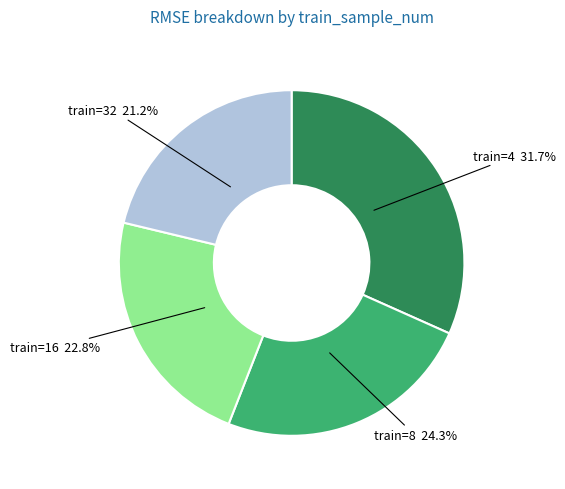

How much of the chart is everything except train=16 22.8%?

77.2%